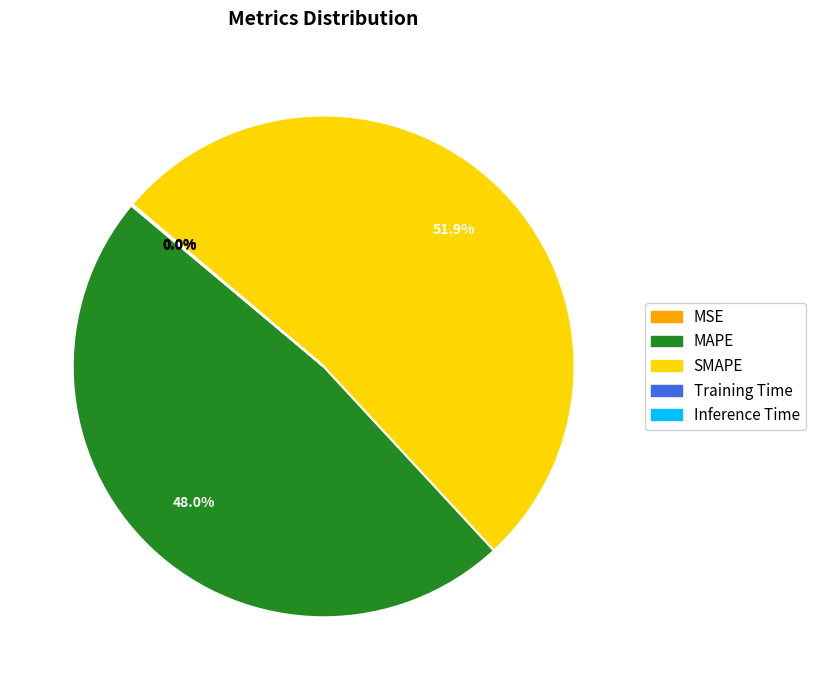

Is there a majority slice in this chart?

Yes